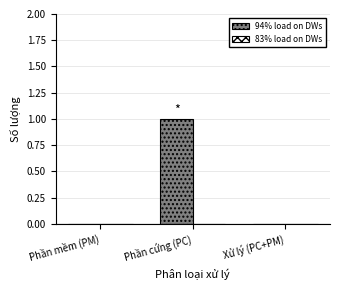

The chart shows a value of -1 at Phần mềm (PM). True or false?

False